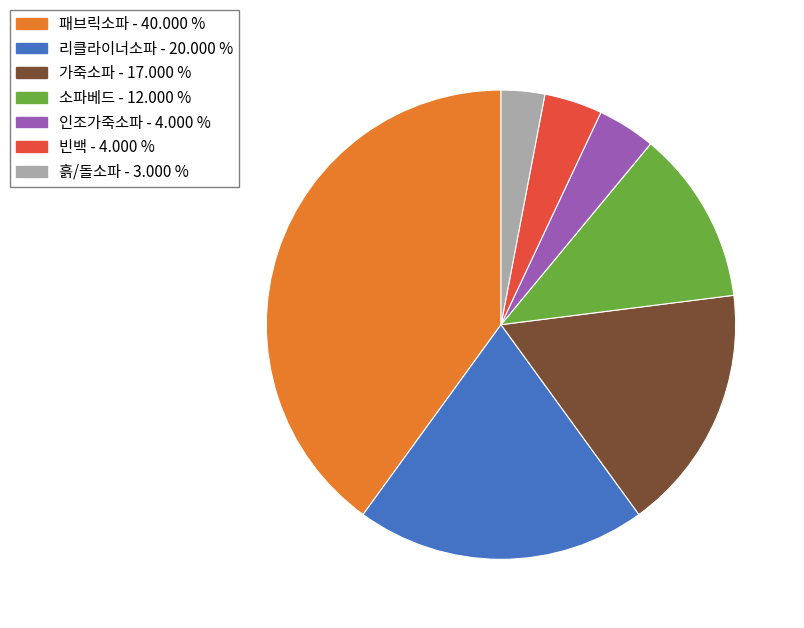

What is the largest slice in the pie chart?

패브릭소파